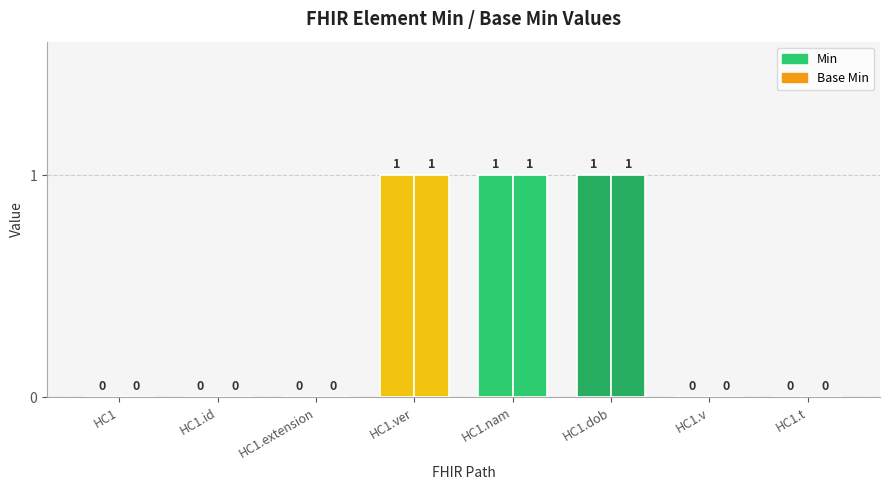

What is the sum of the Min values at HC1.id and HC1.ver?

1